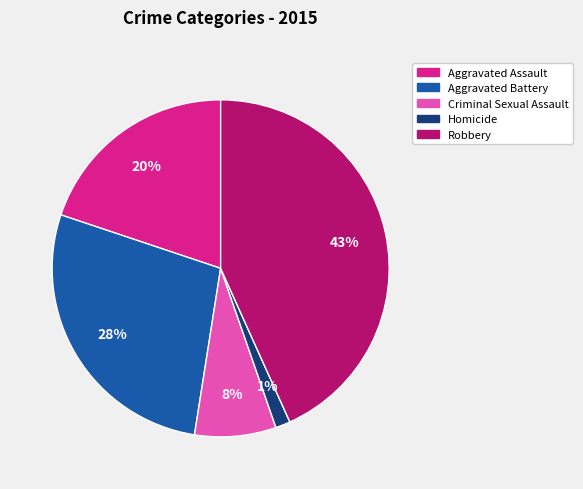

Is it true that Criminal Sexual Assault is 8% of the pie?

True